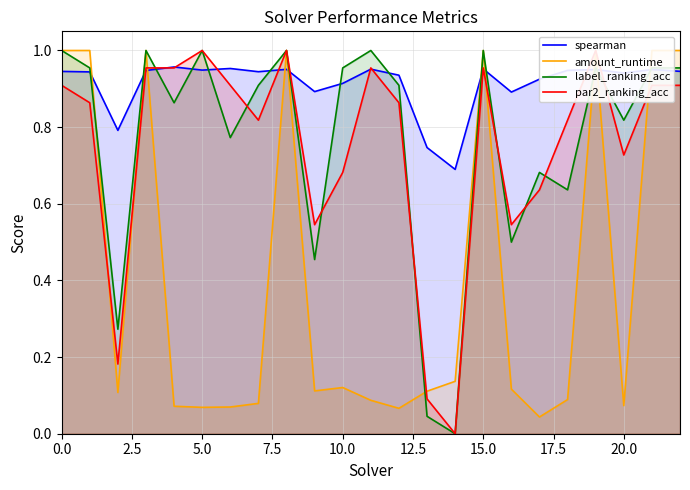

The spearman series shows 1.5 at 10.0. True or false?

False